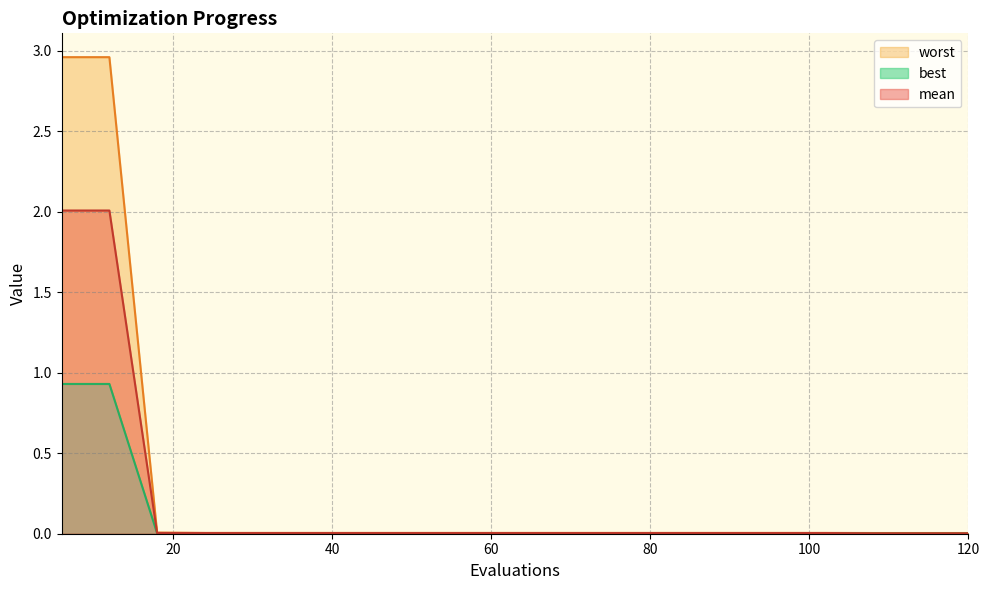

At 90, list the series in order from largest to smallest.

worst, mean, best